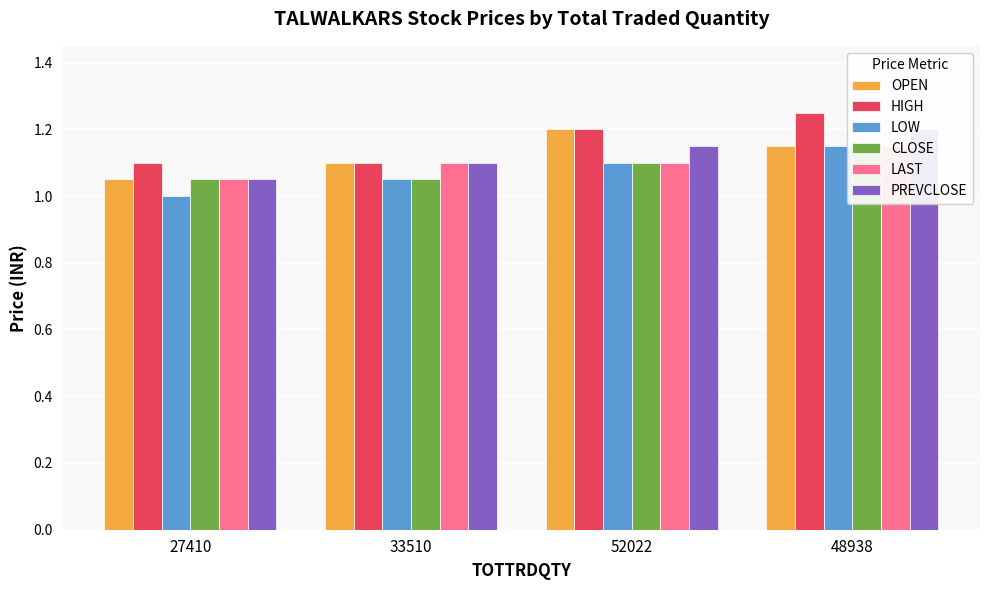

What is the total value across all series at 27410?

6.3